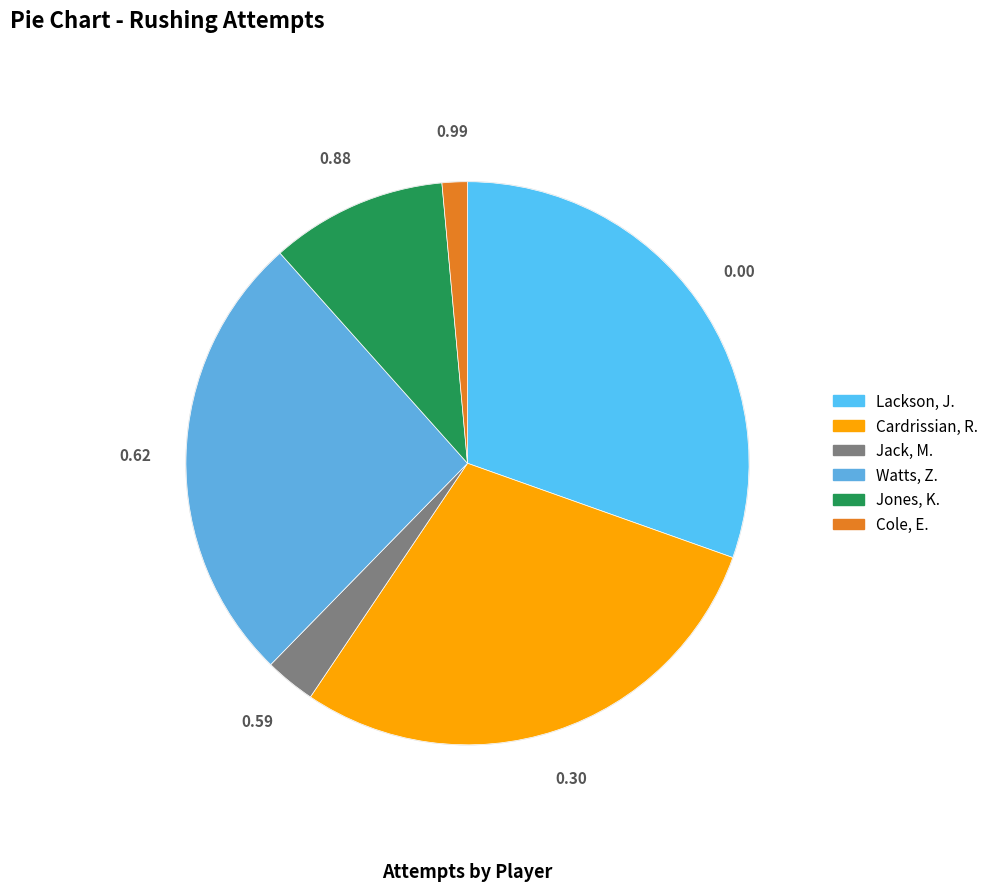

What is the smallest slice in the pie chart?

Cole, E.